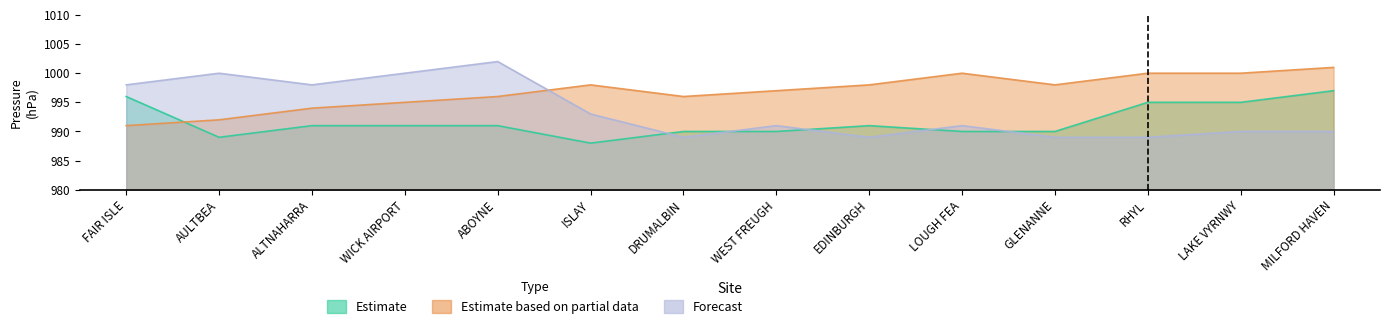

The value of Estimate based on partial data at EDINBURGH is 998. True or false?

True